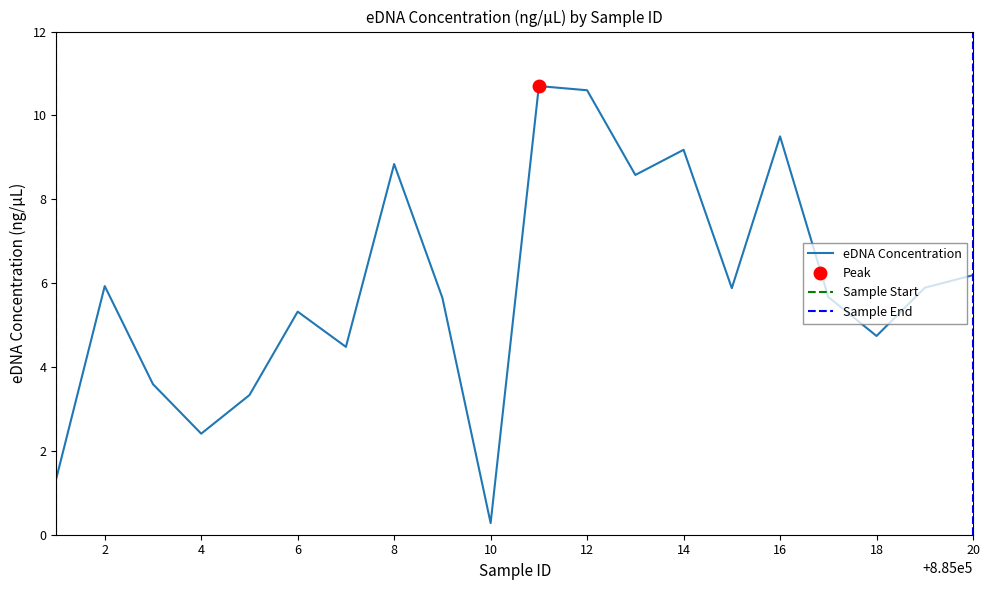

Count the number of values greater than 5.

13